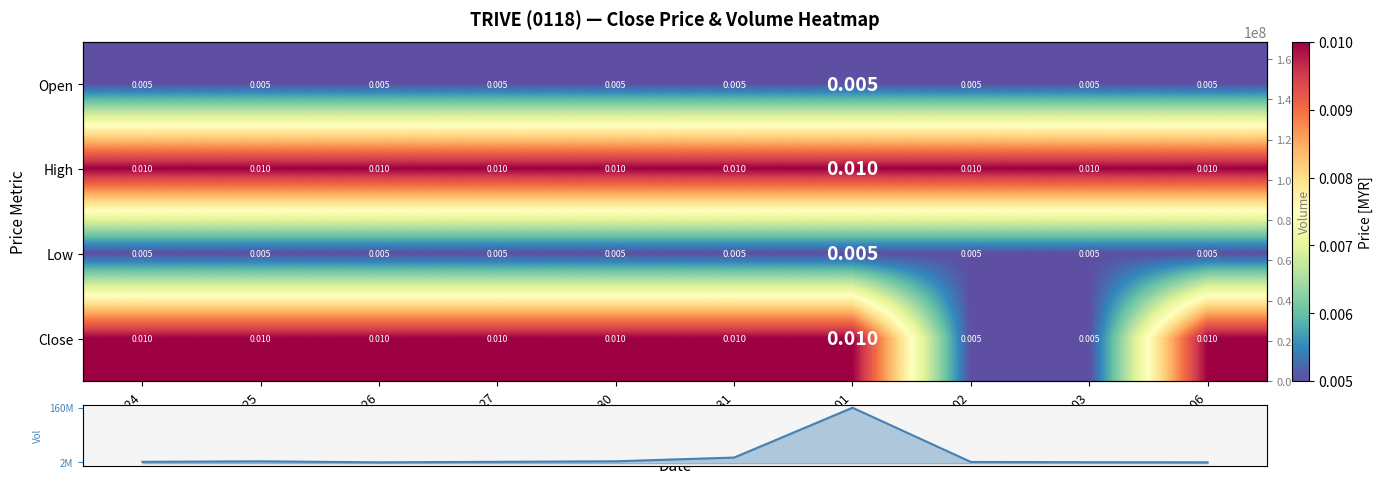

Which label corresponds to the largest value in the chart?

2020-04-01